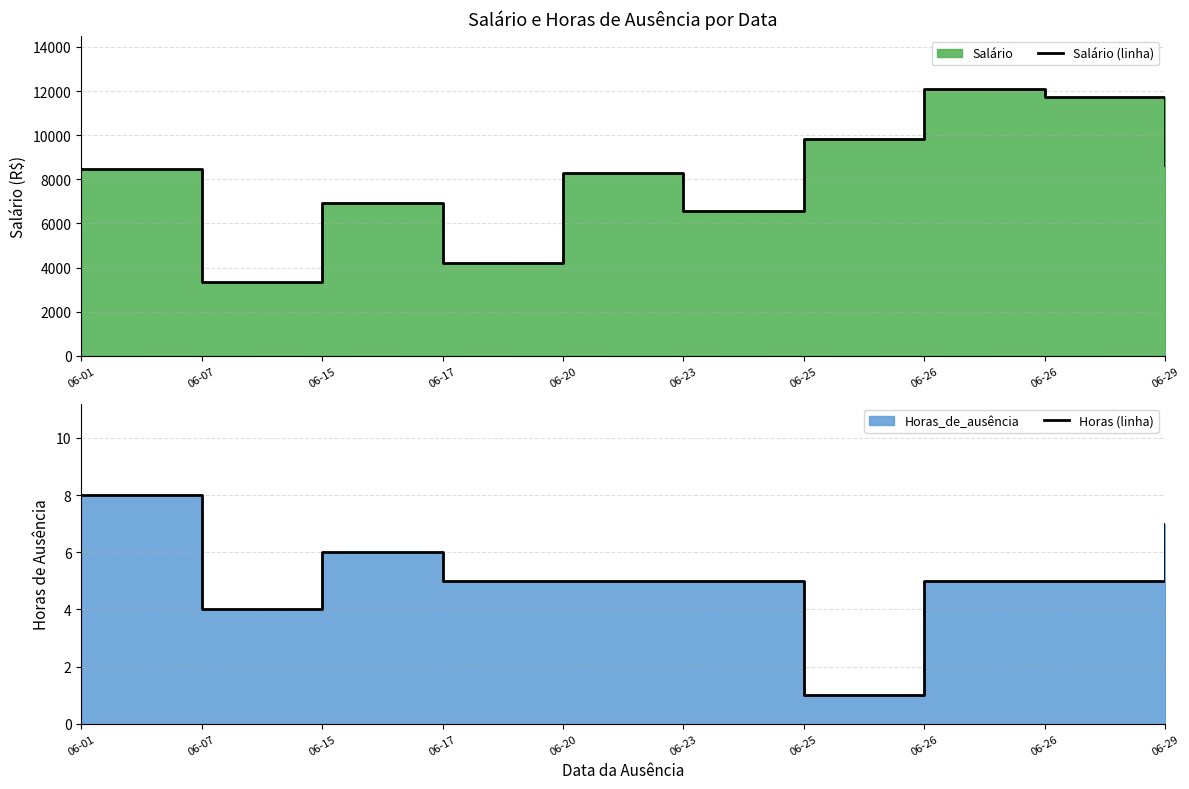

True or false: Salário (linha) and Horas (linha) cross at least once.

False